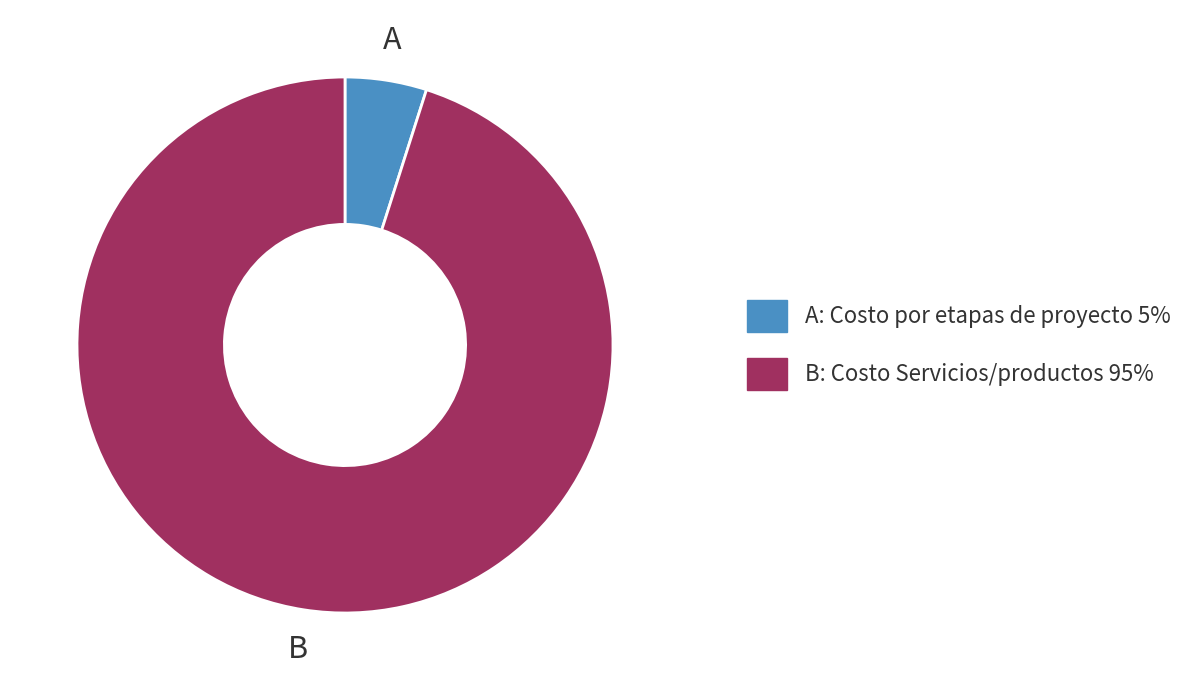

Is there a majority slice in this chart?

Yes